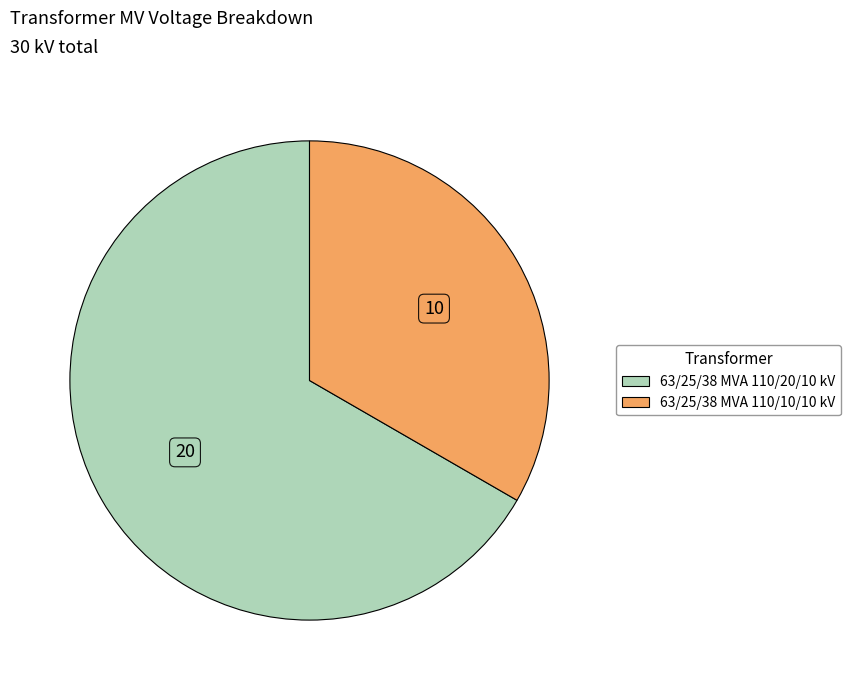

Which has a higher value, 63/25/38 MVA 110/20/10 kV or 63/25/38 MVA 110/10/10 kV?

63/25/38 MVA 110/20/10 kV